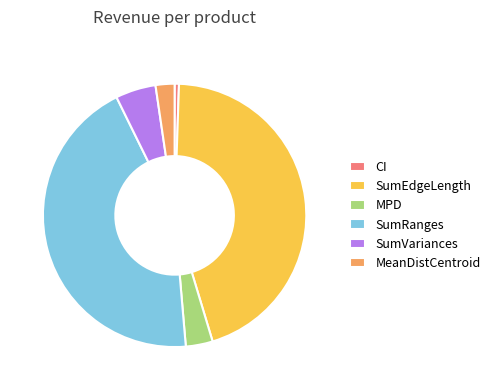

Does SumRanges account for over 50% of the chart?

No